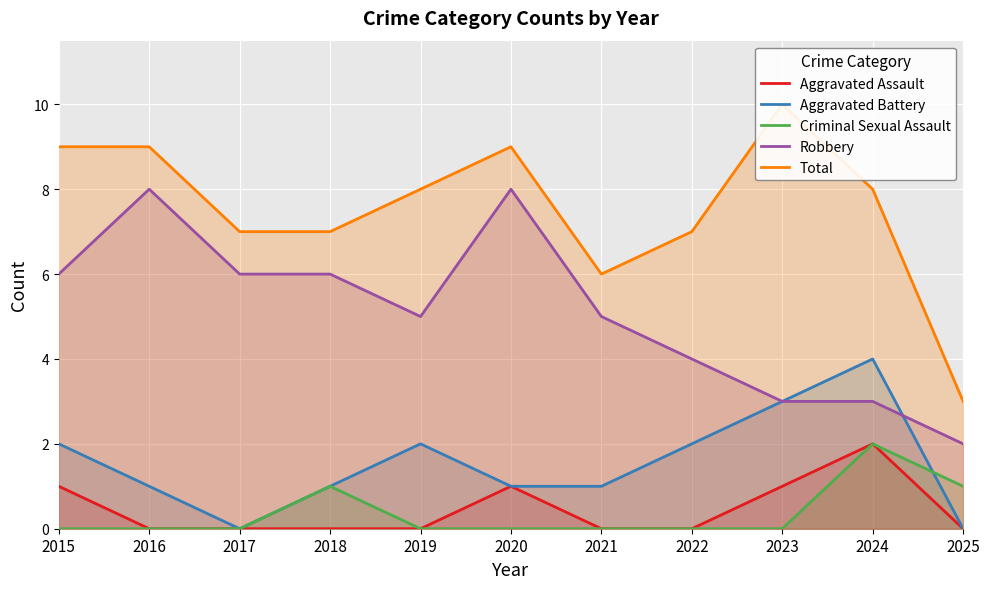

True or false: Criminal Sexual Assault and Aggravated Assault cross at least once.

False